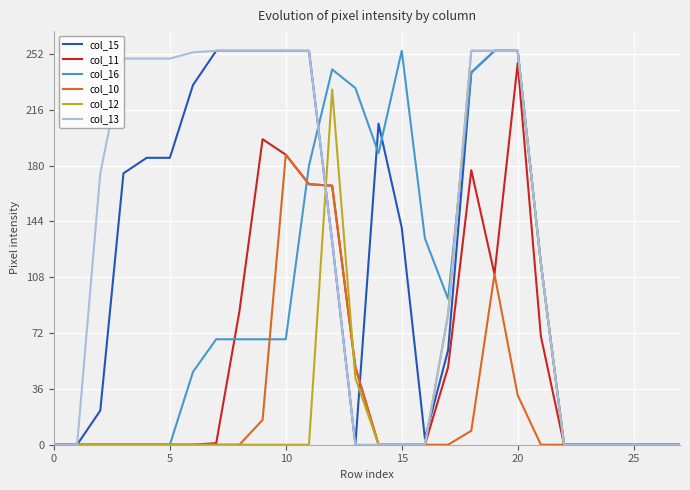

What is the highest value of the col_13 series?

254